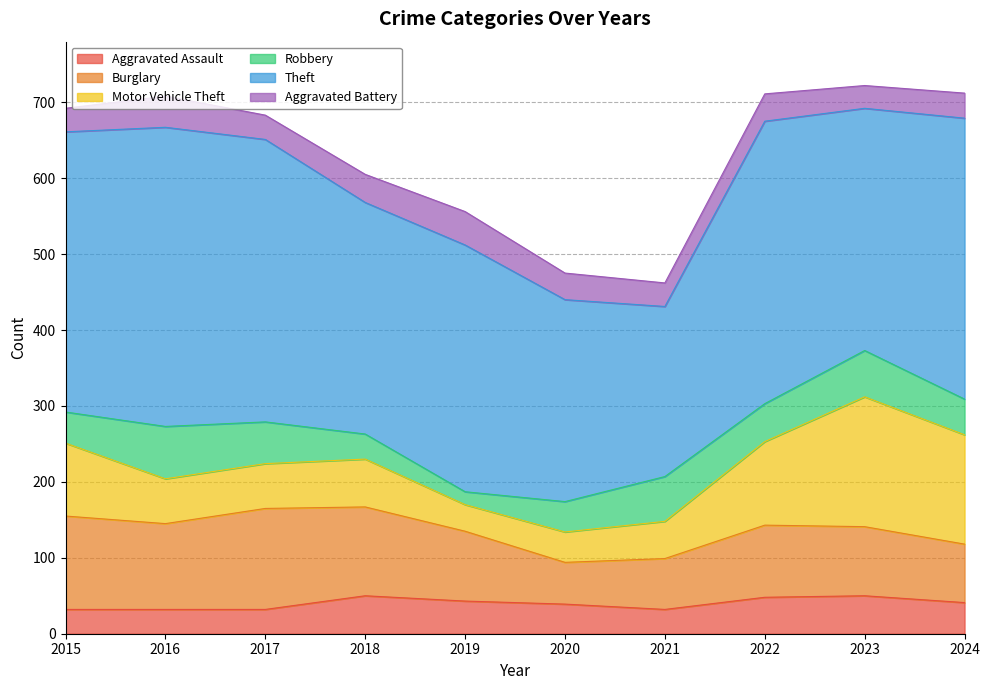

At which category does Aggravated Battery reach its first local valley?

2017